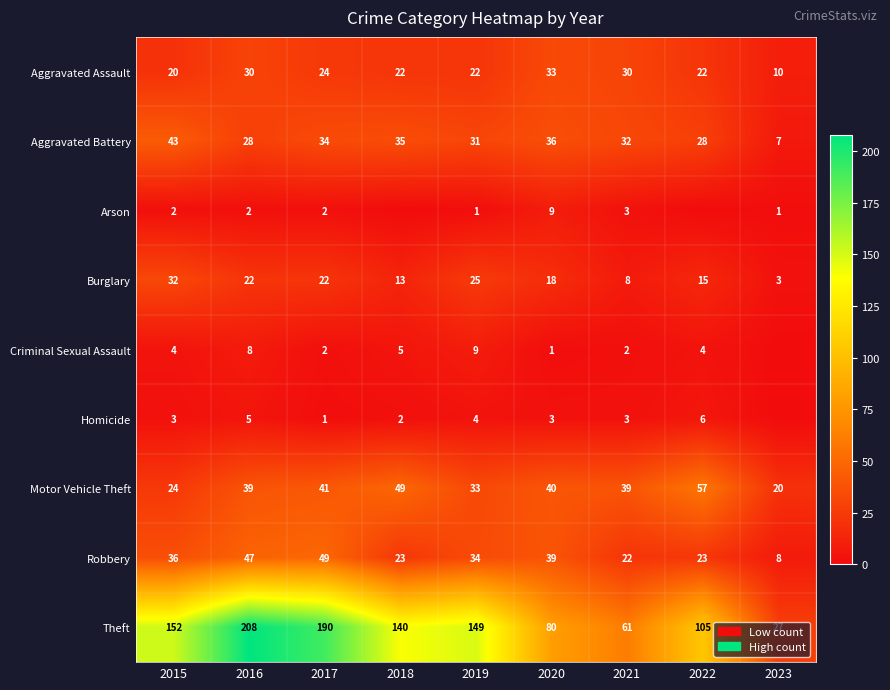

Is the value of Aggravated Battery at 2017 greater than the value of Theft at 2017?

No